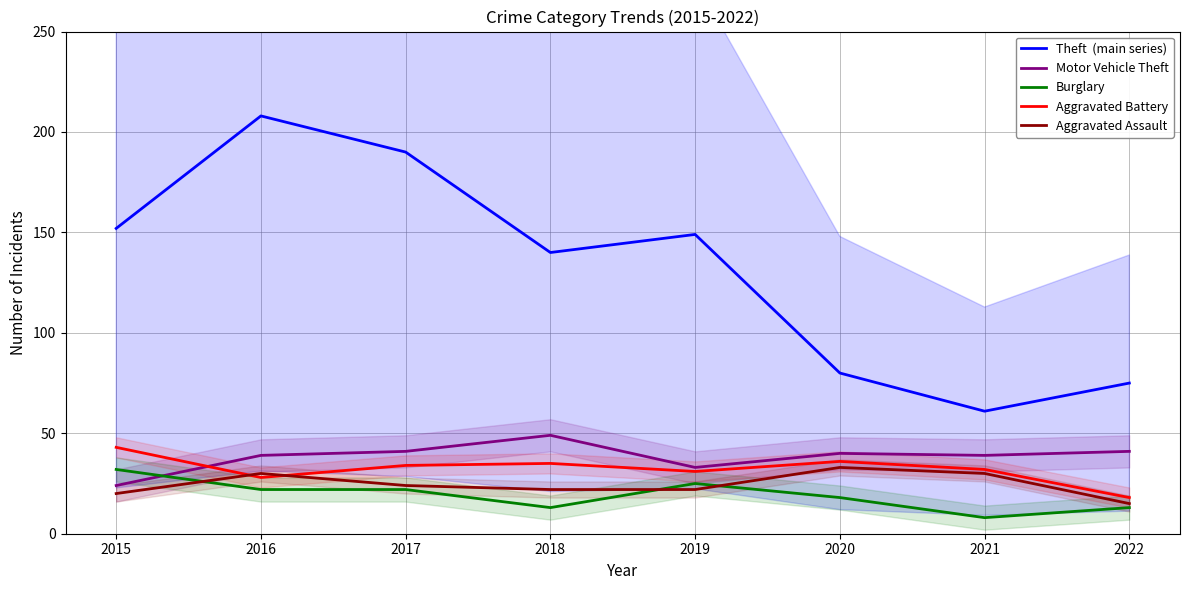

What is the difference between the maximum and minimum values in the Theft  (main series) series?

147